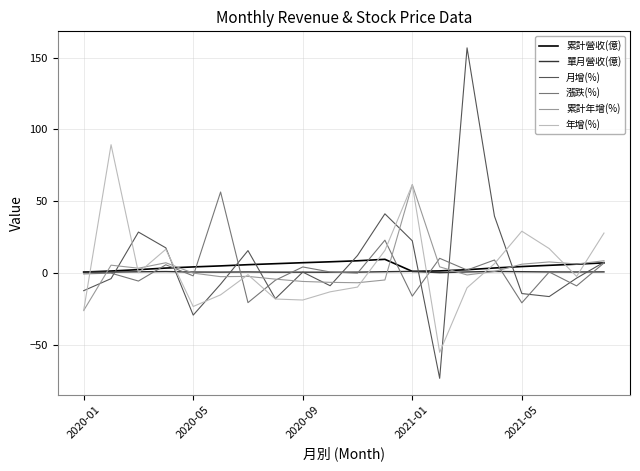

In 漲跌(%), how many points are lower than both neighbors (excluding endpoints)?

8